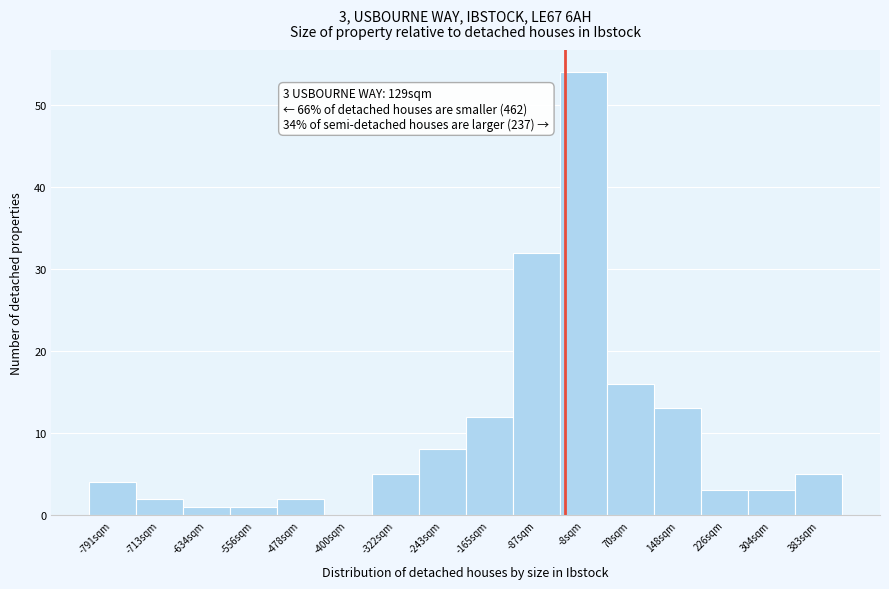

Reading right to left, extract all data points from this chart.

383sqm=5	304sqm=3	226sqm=3	148sqm=13	70sqm=16	-8sqm=54	-87sqm=32	-165sqm=12	-243sqm=8	-322sqm=5	-400sqm=0	-478sqm=2	-556sqm=1	-634sqm=1	-713sqm=2	-791sqm=4